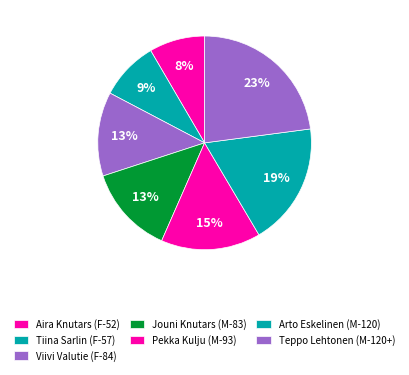

How many slices are in this pie chart?

7